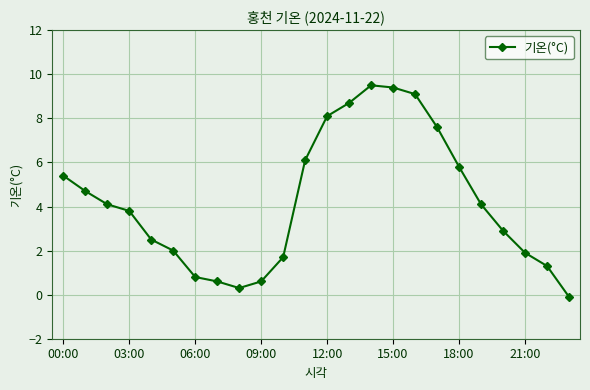

What is the maximum value shown in the chart?

9.5